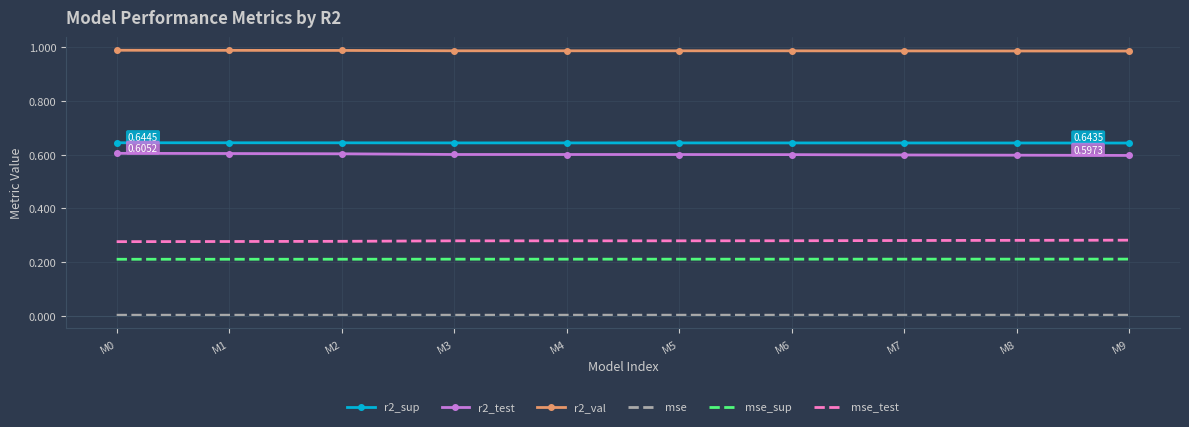

True or false: r2_val and r2_sup cross at least once.

False